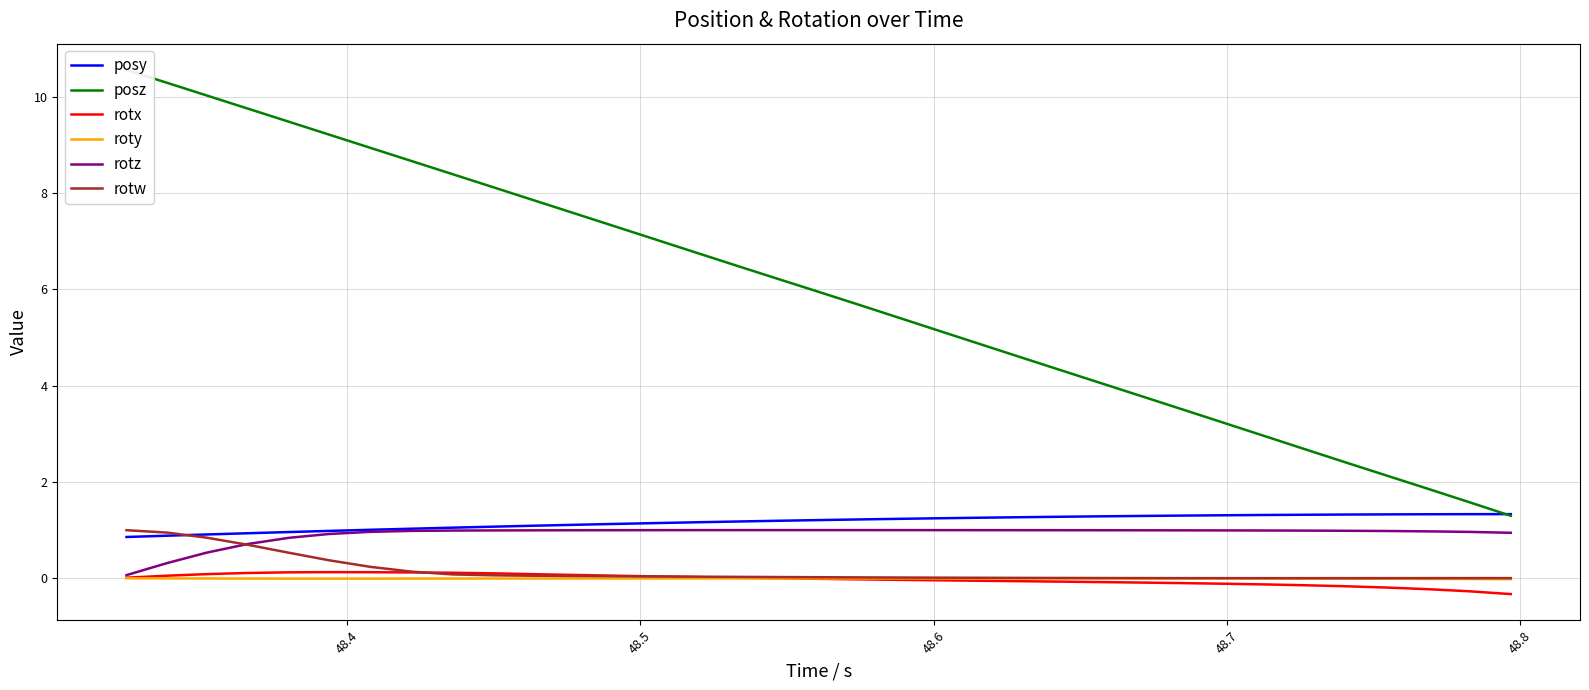

What is the minimum value for rotx?

-0.3